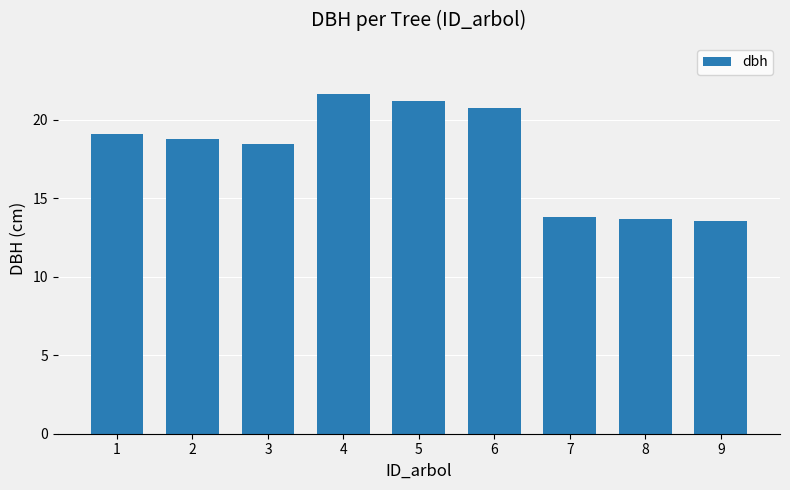

The value at 3 is 18.5. True or false?

True